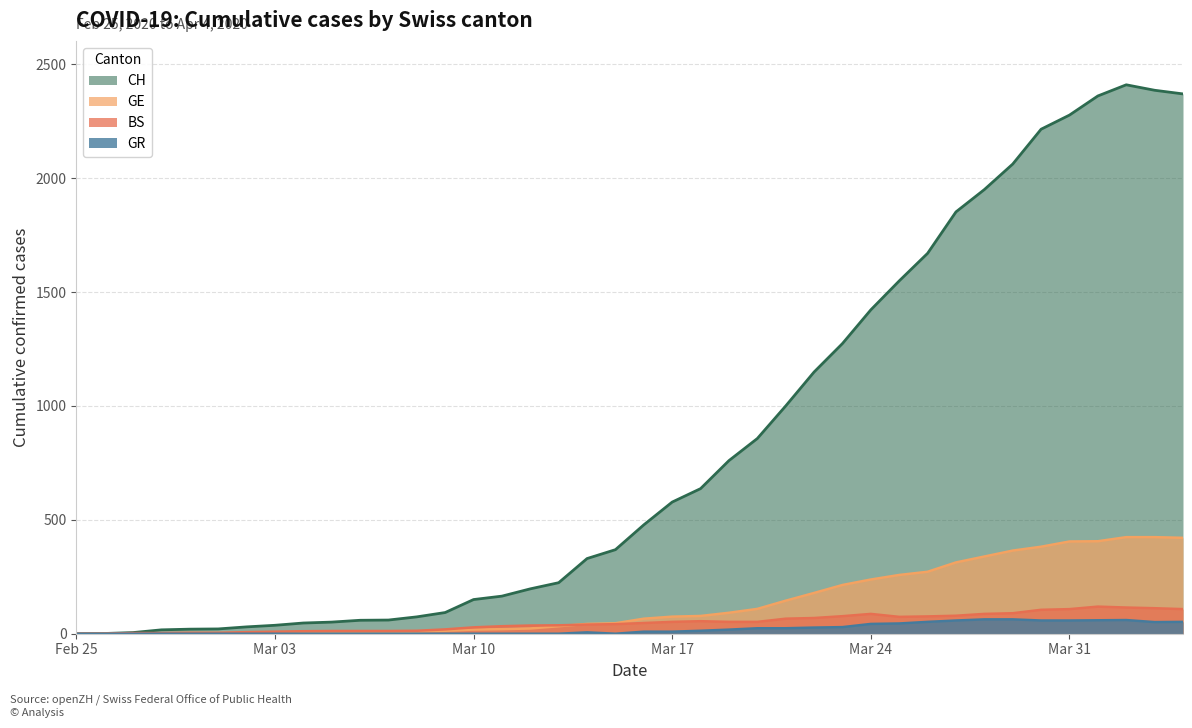

How many lines are shown in the chart?

4